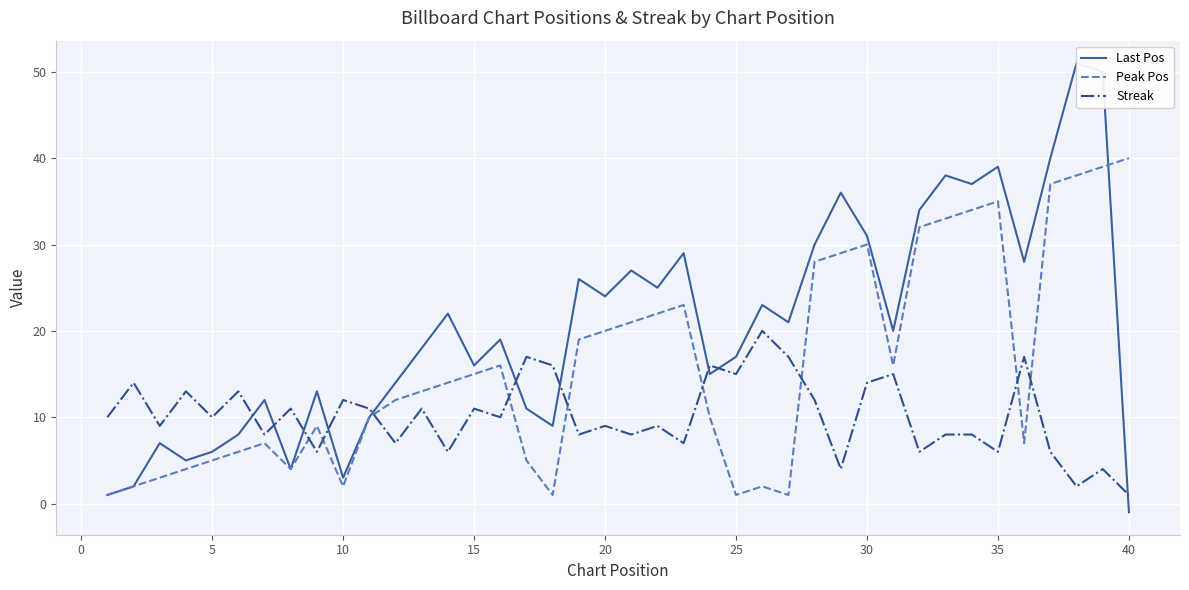

What are all the series names shown in the legend?

Last Pos, Peak Pos, Streak